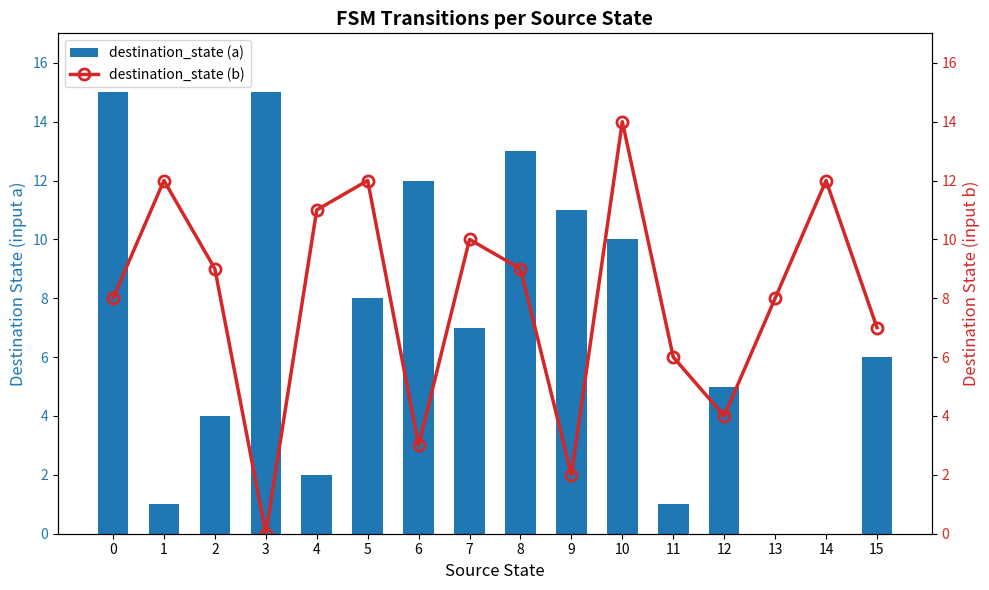

Reading left to right, what are all the values shown in this chart?

destination_state (a): 0=15	1=1	2=4	3=15	4=2	5=8	6=12	7=7	8=13	9=11	10=10	11=1	12=5	13=0	14=0	15=6
destination_state (b): 0=8	1=12	2=9	3=0	4=11	5=12	6=3	7=10	8=9	9=2	10=14	11=6	12=4	13=8	14=12	15=7